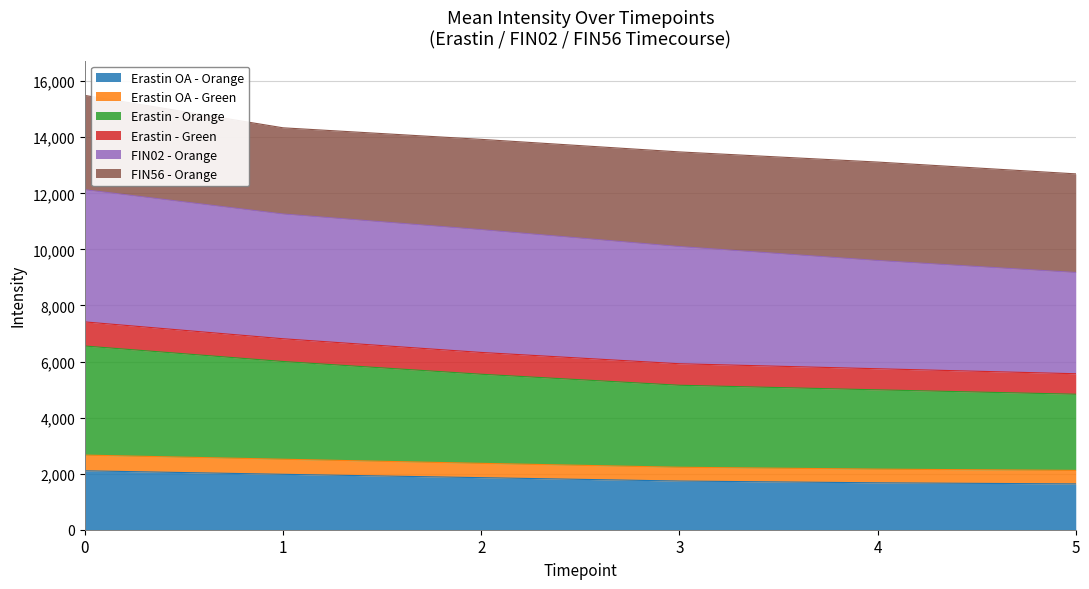

The Erastin_Orange series shows 9688.5 at 2. True or false?

False